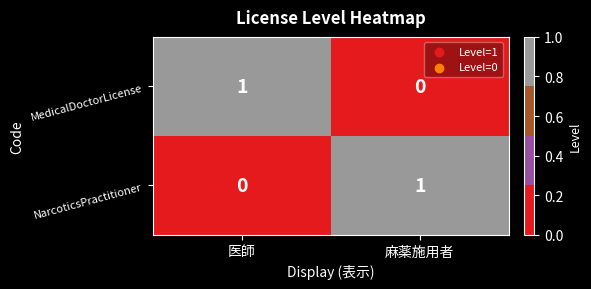

What is the total value across all series at 麻薬施用者?

1